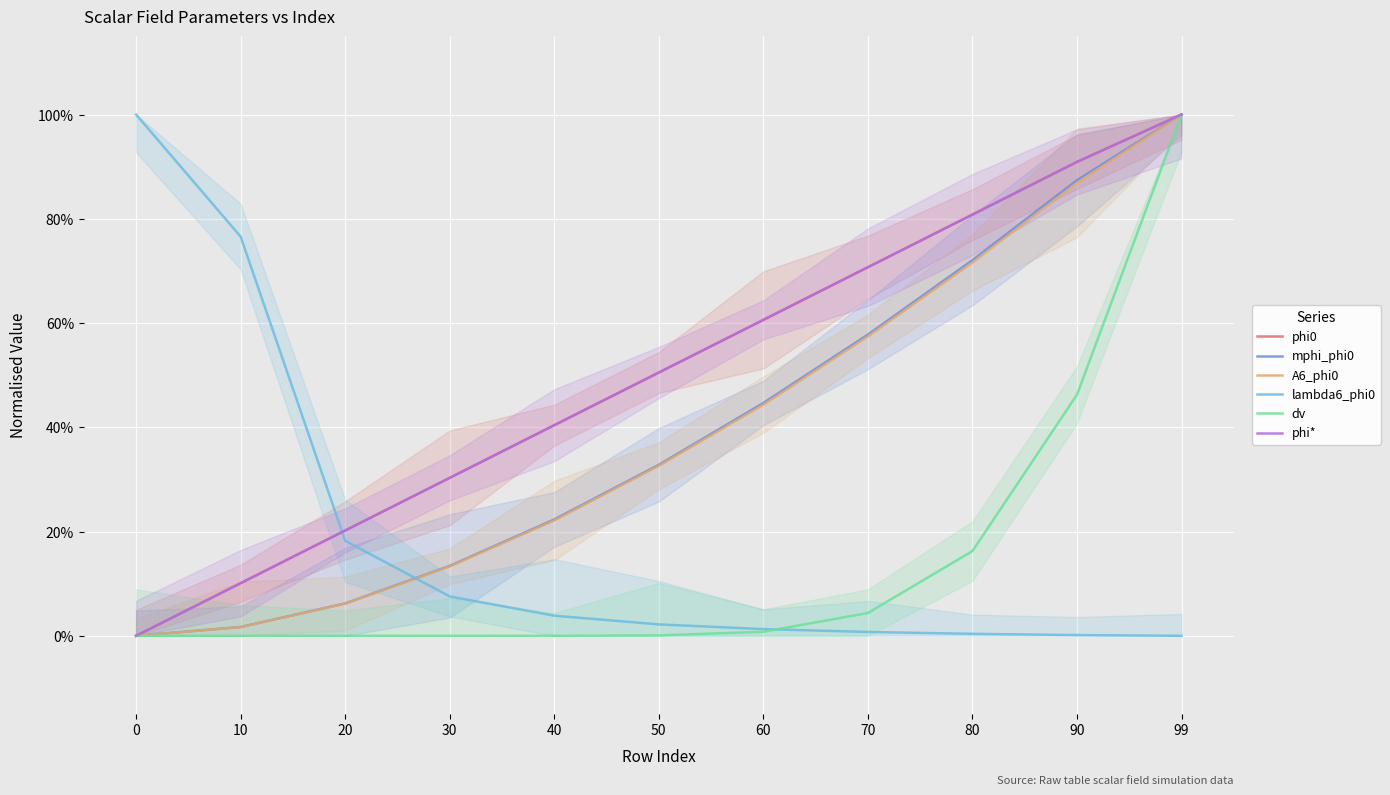

What is the sum of all phi0 values?

5.5